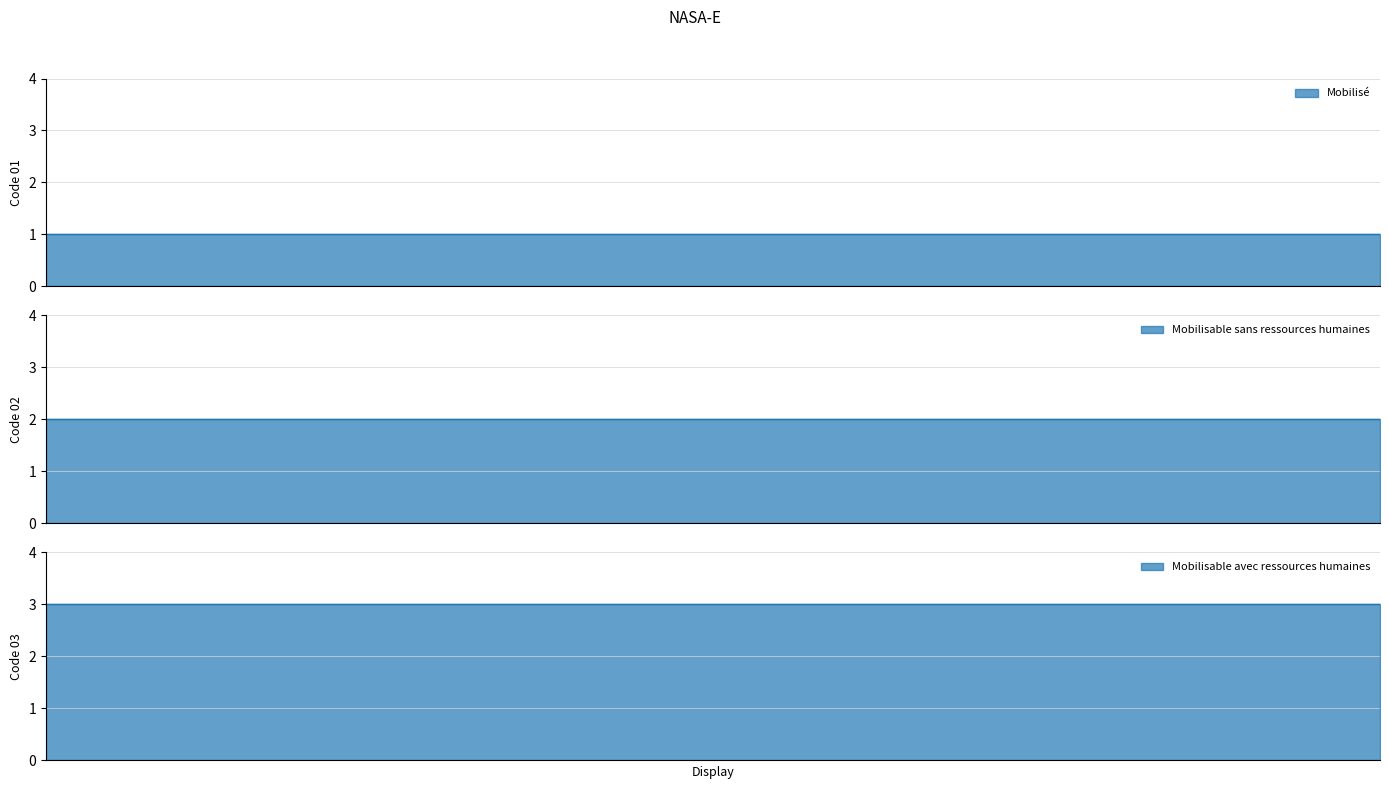

What is the label of the 3rd point from the left?

Mobilisable avec ressources humaines